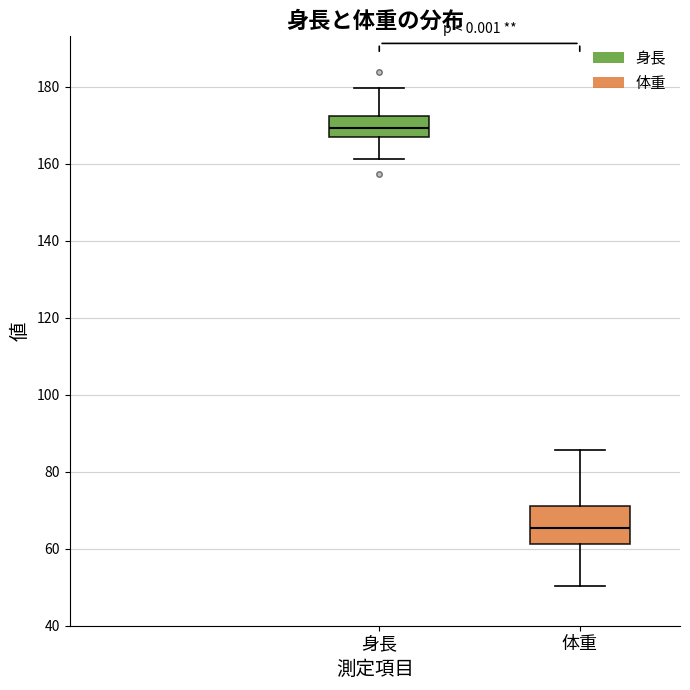

Which box is the tallest, from its lower edge to its upper edge?

体重